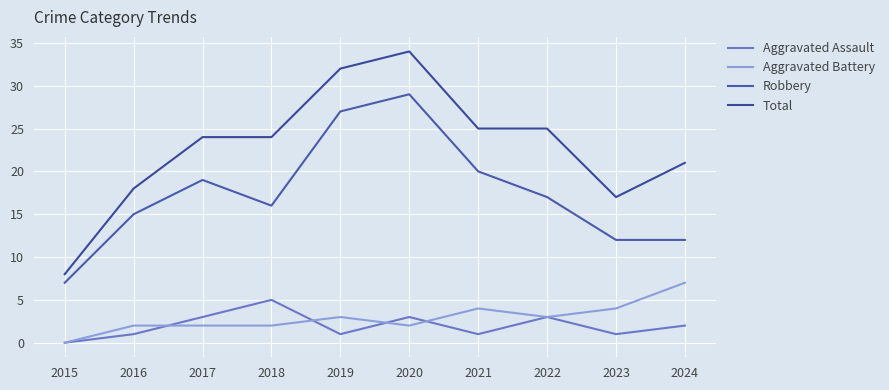

True or false: Robbery and Aggravated Battery intersect in this chart.

False